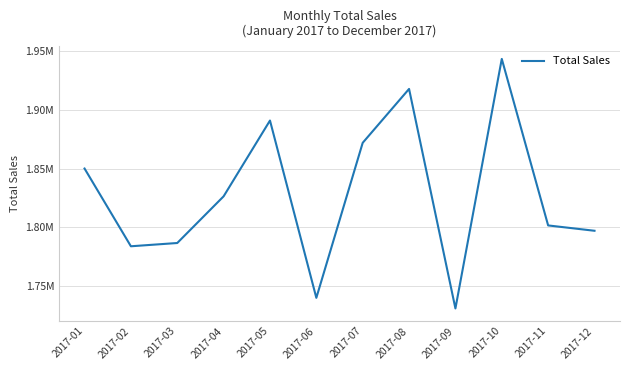

List the labels in order of value, largest first.

2017-10, 2017-08, 2017-05, 2017-07, 2017-01, 2017-04, 2017-11, 2017-12, 2017-03, 2017-02, 2017-06, 2017-09